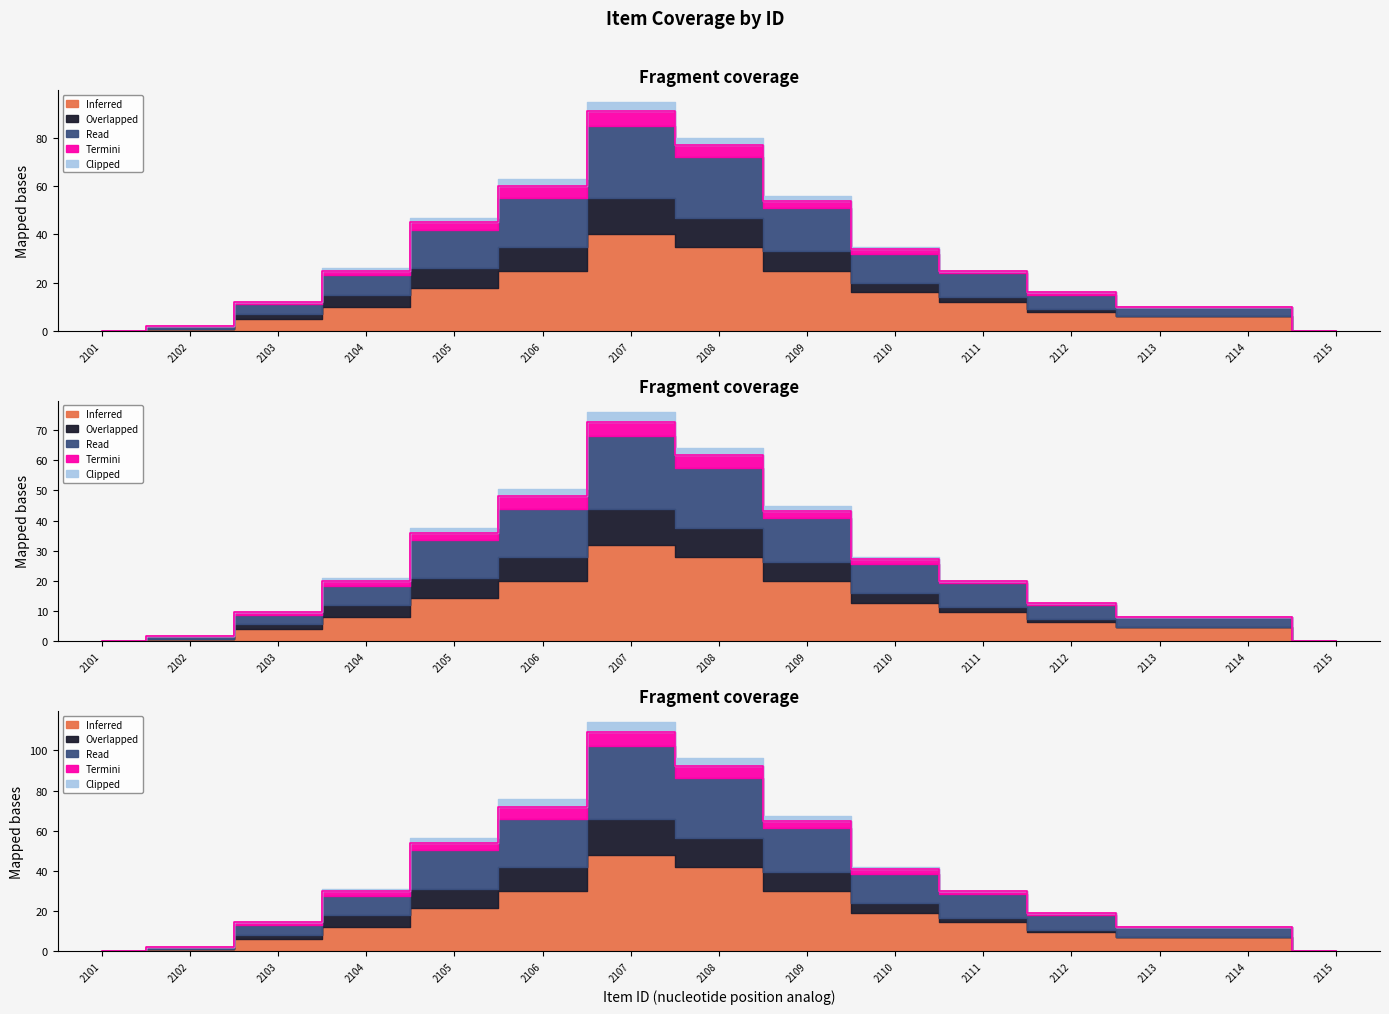

At which label is Inferred closest to 45?

2105